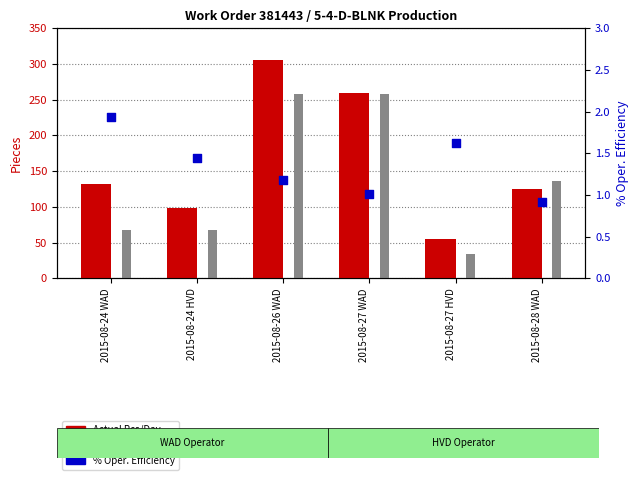

At how many categories does at least one series exceed 243?

2